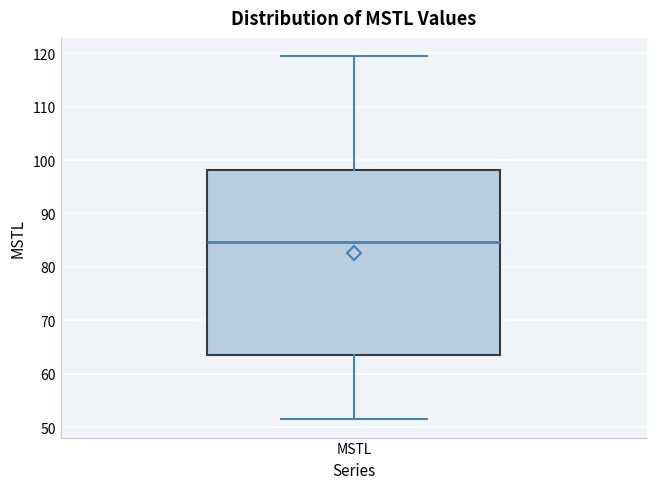

Where does the upper whisker of the box for MSTL end on the y-axis? The values are not printed on the chart, so give them approximately, as read against the axis.

119